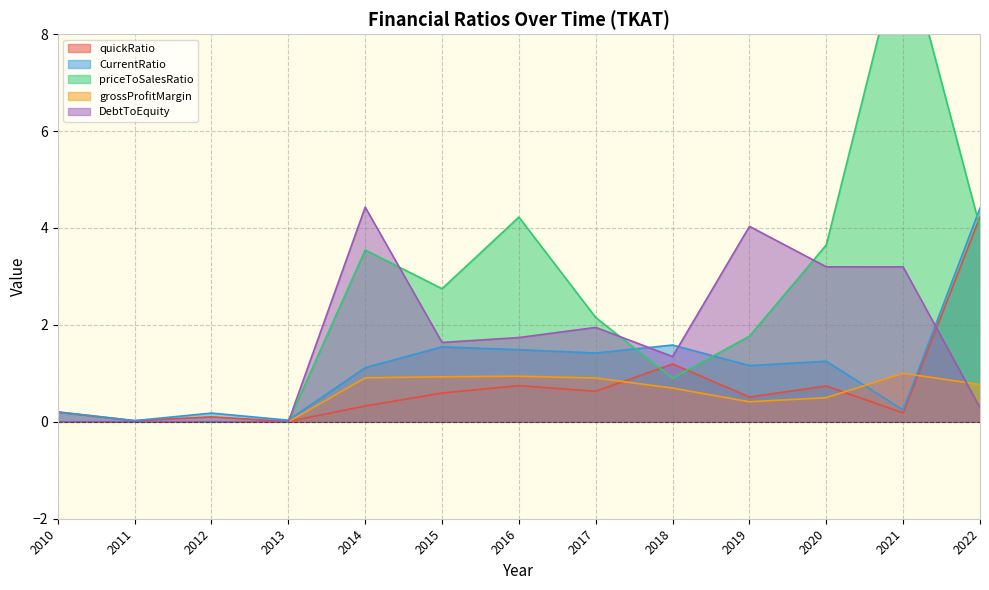

Which series has the widest spread of values?

DebtToEquity